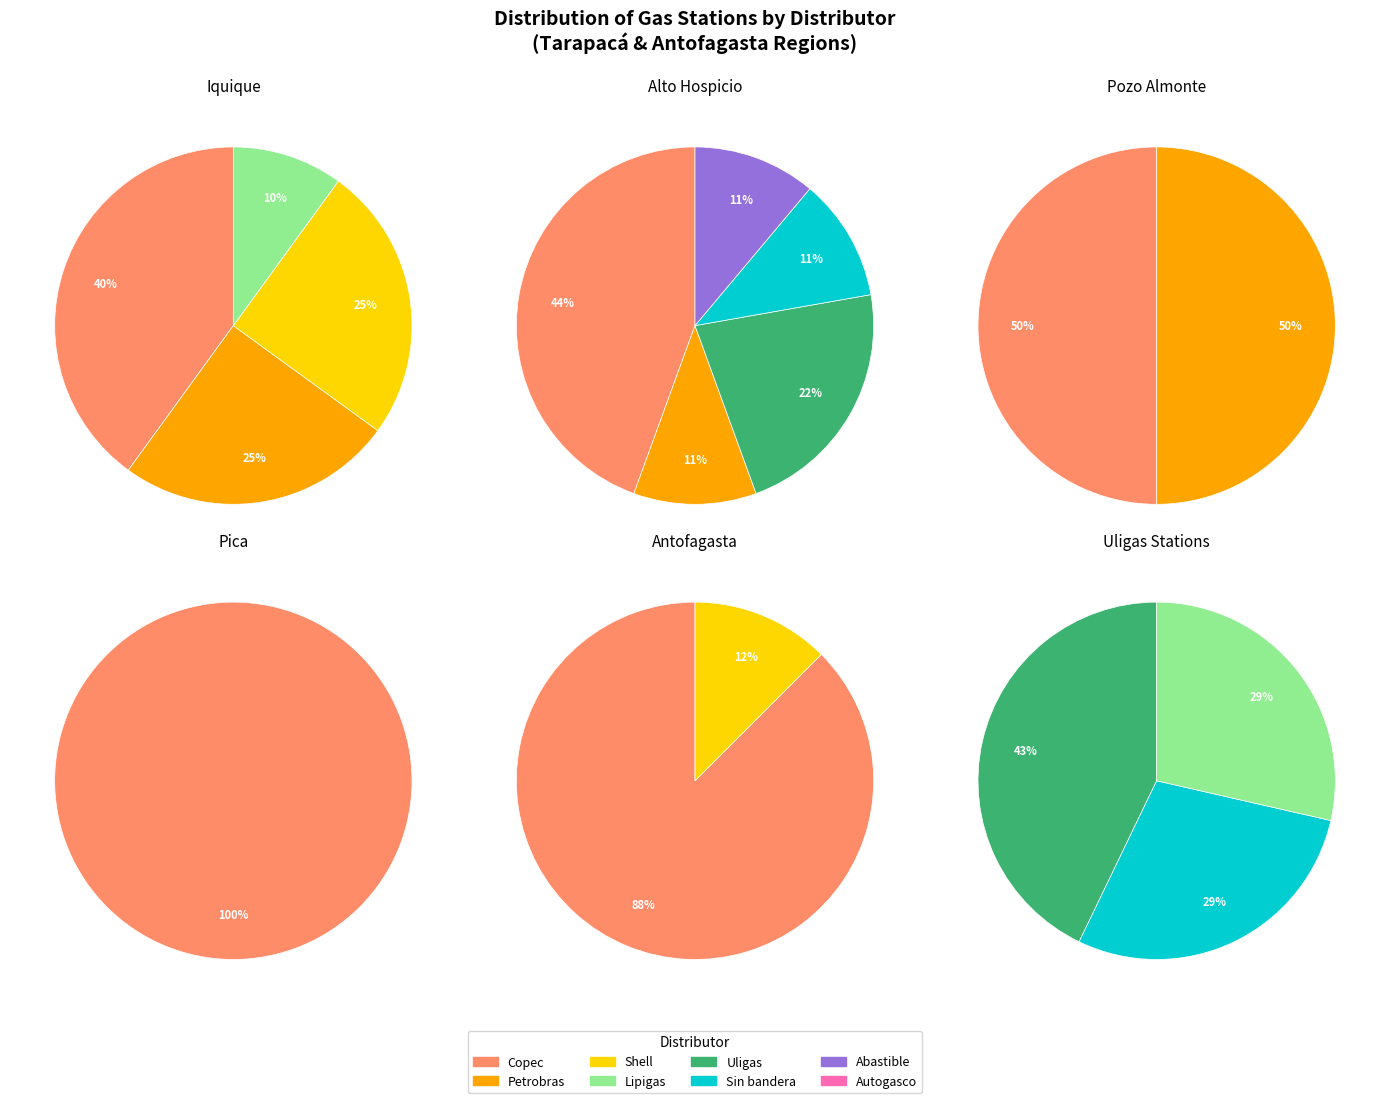

Which slice is the largest?

Copec